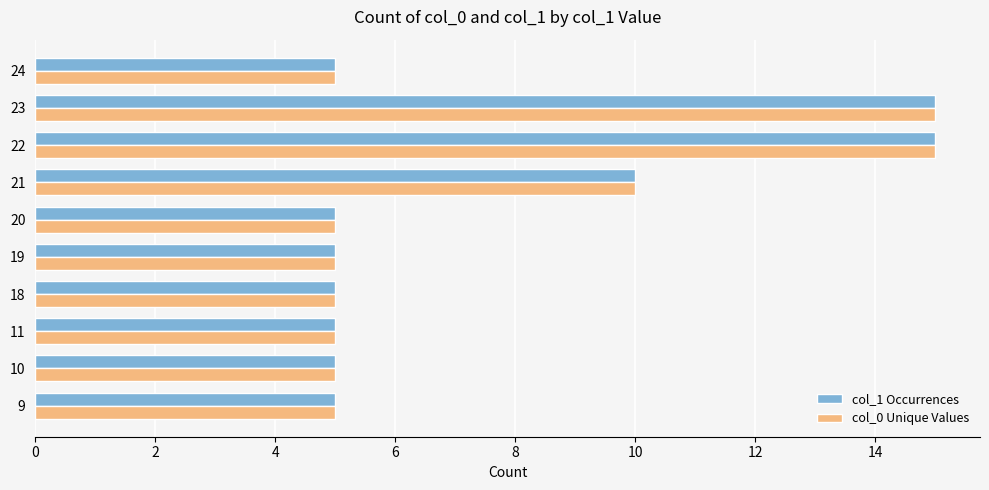

What are all the series names shown in the legend?

col_1 Occurrences, col_0 Unique Values